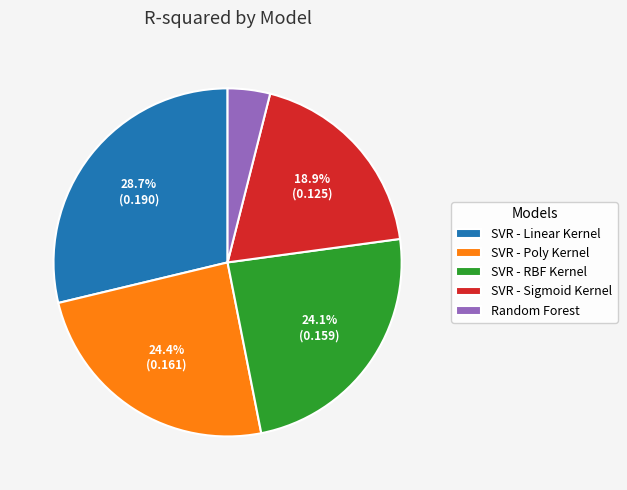

Does SVR - RBF Kernel represent more than half of the total?

No